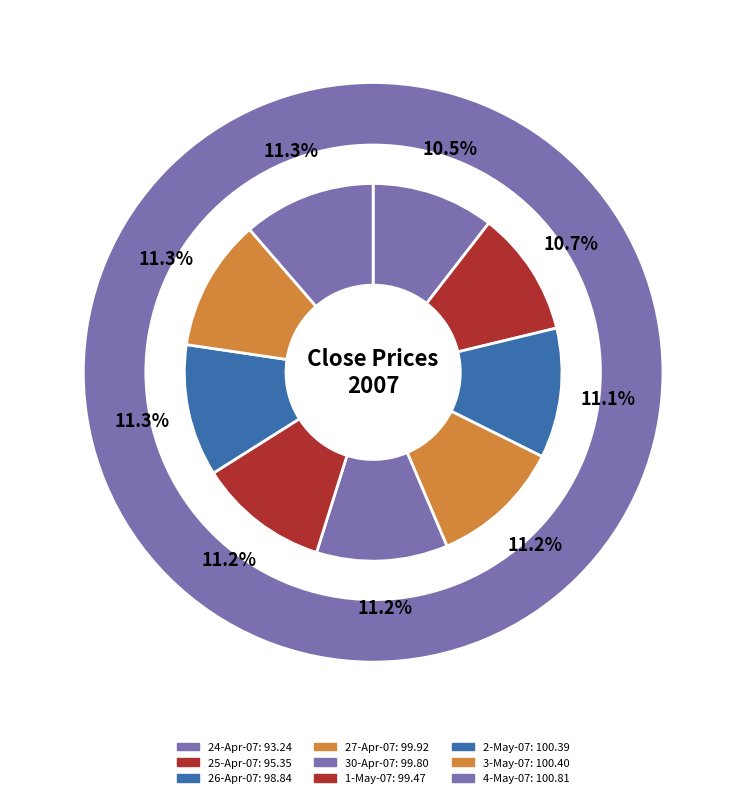

What is the largest slice in the pie chart?

4-May-07